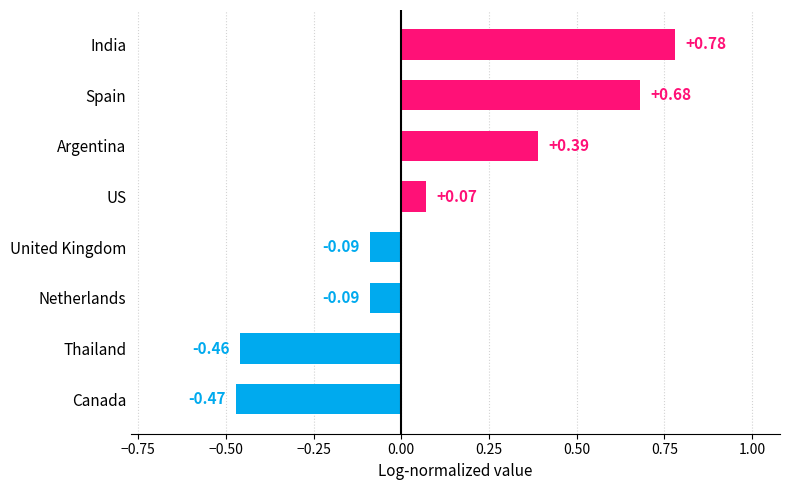

What is the label of the 4th bar from the top?

US